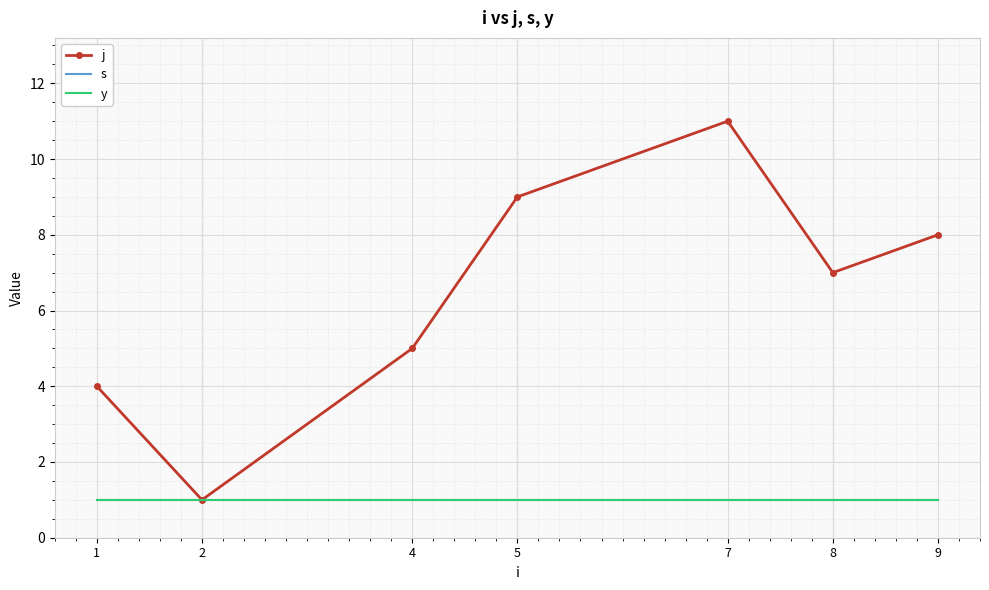

True or false: s has more than 1 interior local peaks.

False